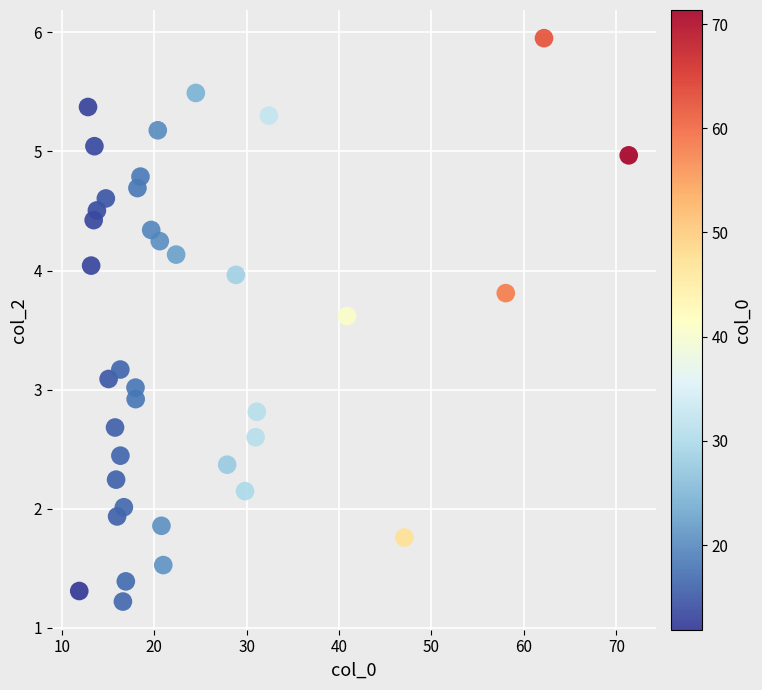

What is the range of Y values (max minus min)?

4.7